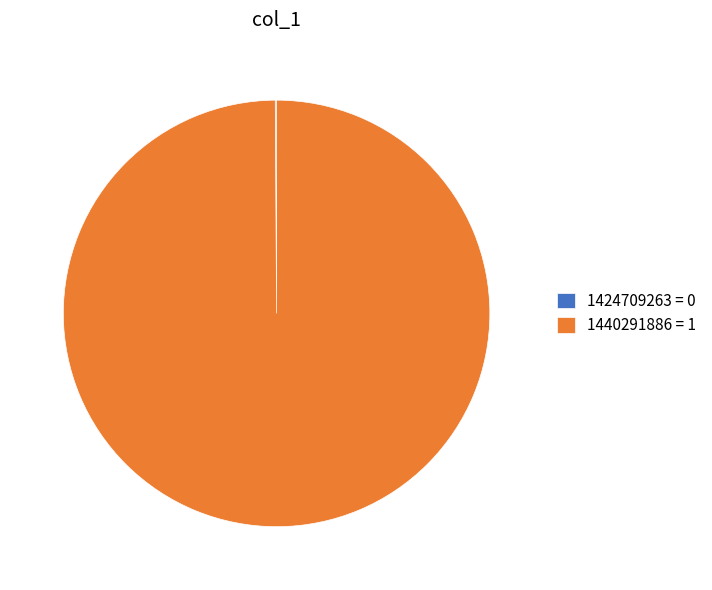

Is it true that 1440291886 = 1 is 100% of the pie?

True